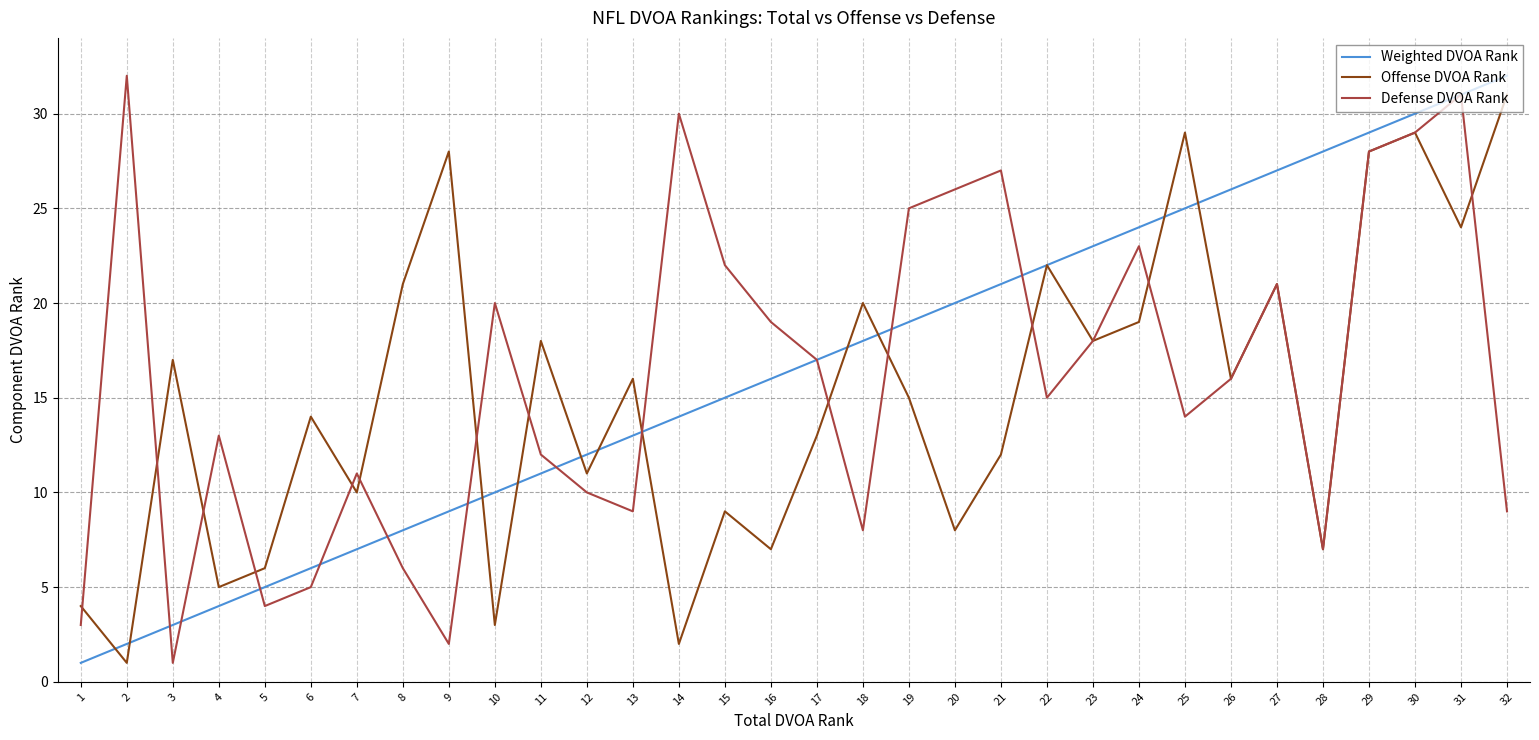

List the series in order of their overall mean, highest first.

Weighted DVOA Rank, Defense DVOA Rank, Offense DVOA Rank